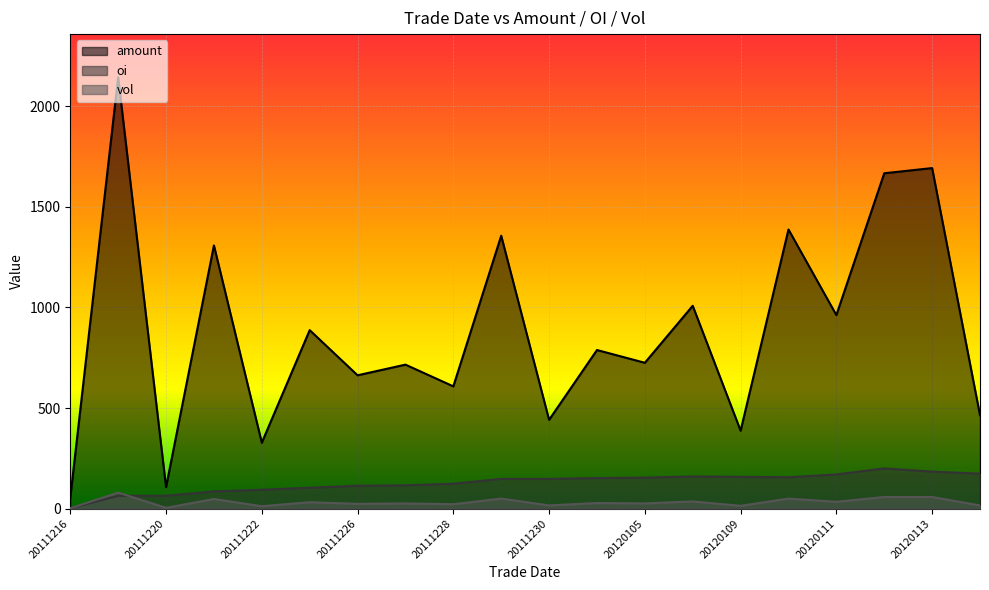

At which category is the sum across all series the highest?

20111219